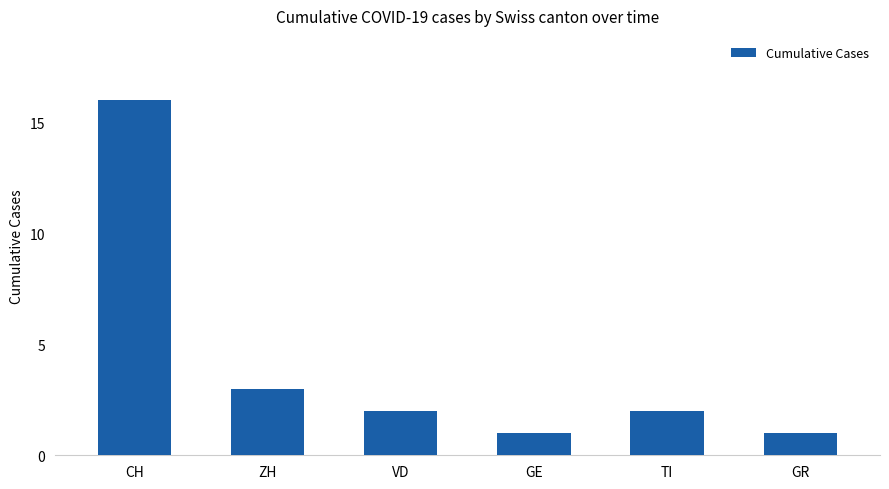

What is the average value?

4